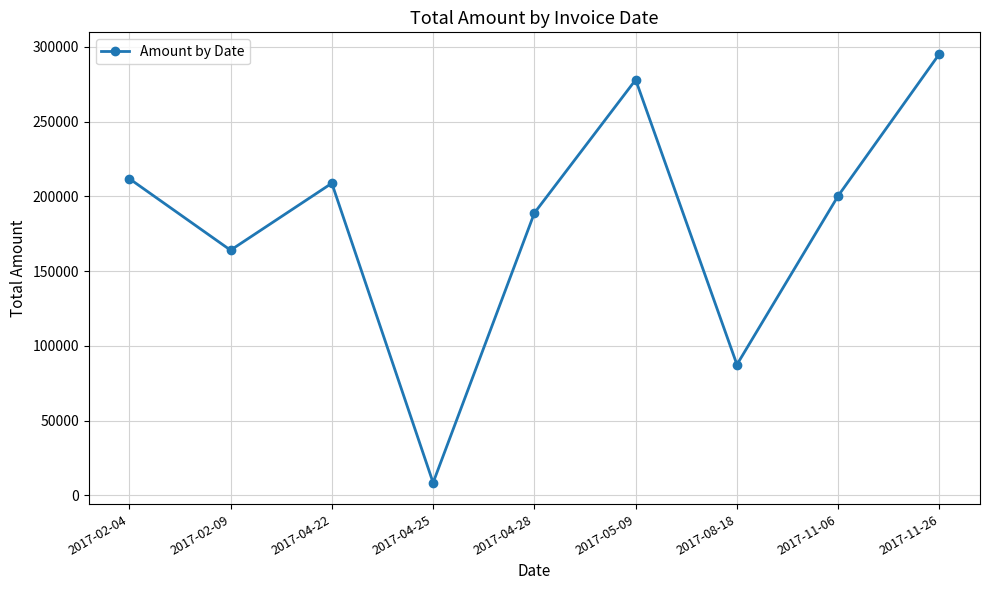

At which label is the value closest to 151900?

2017-02-09